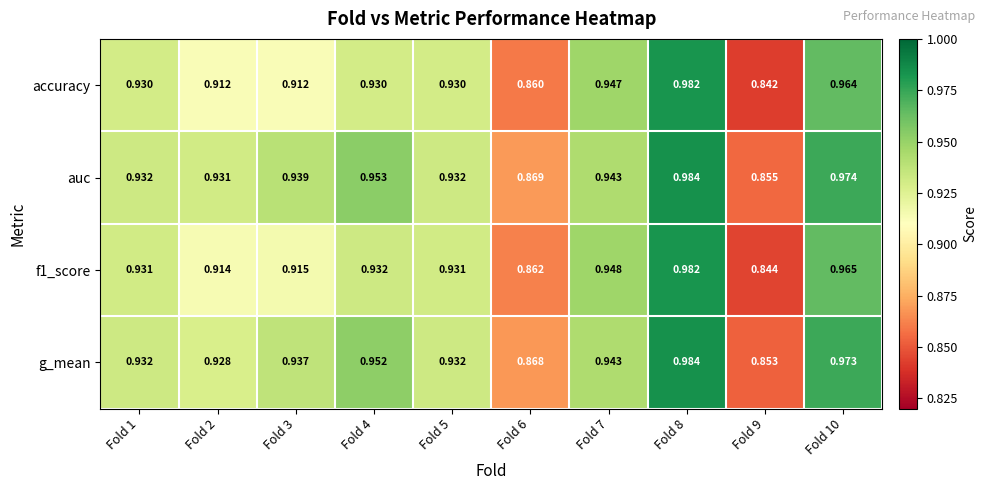

Which series has the largest total across all categories?

auc